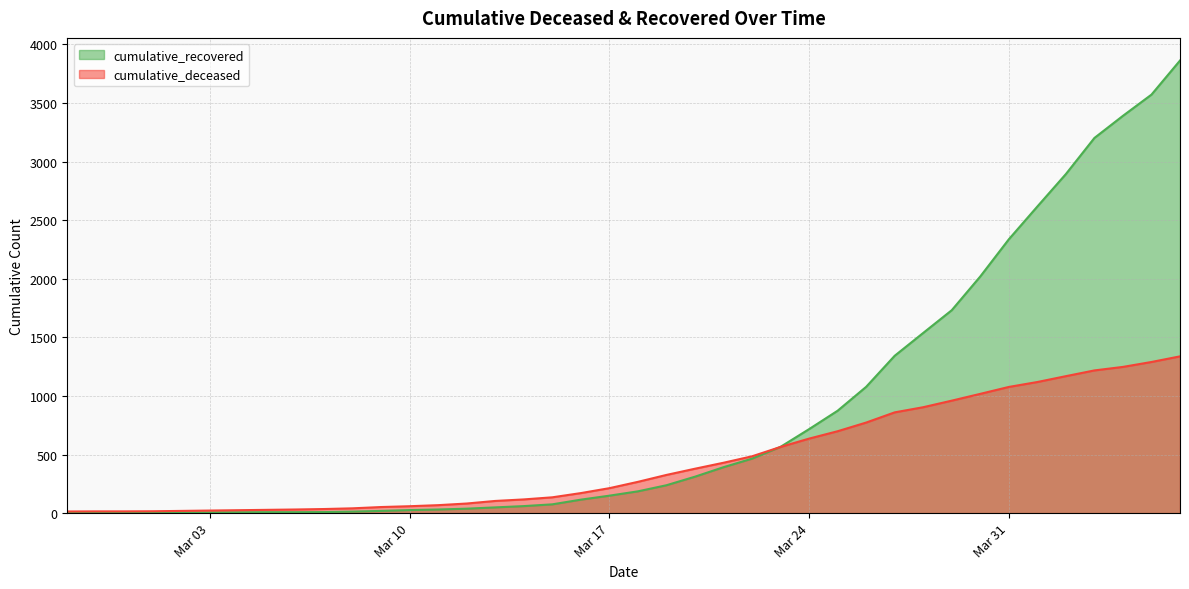

What position from the left is 2020-04-01?

35